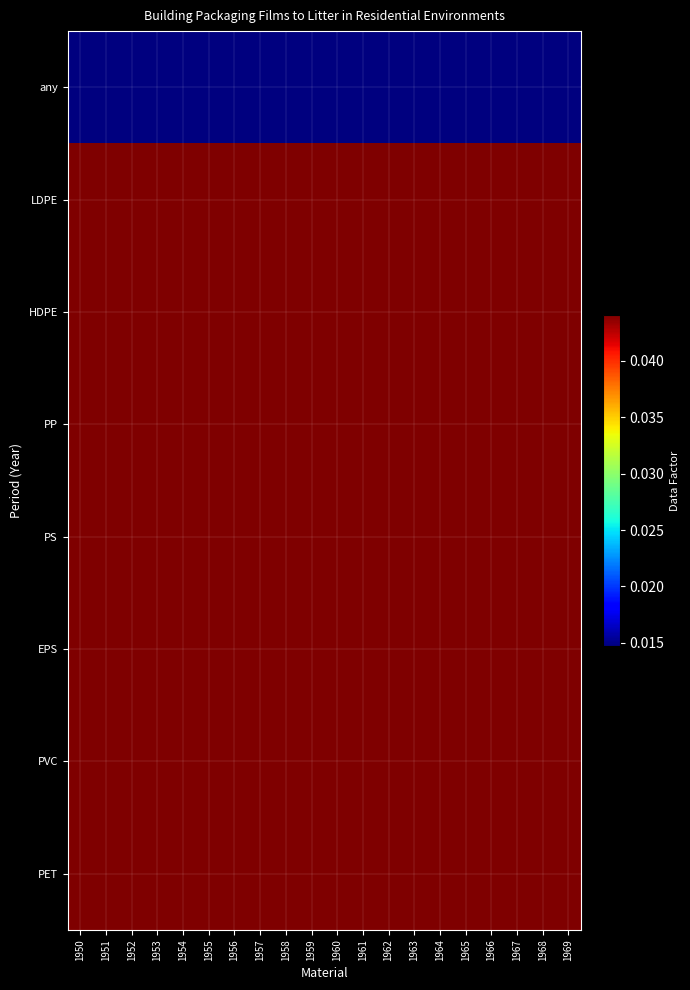

List the series in order of their peak value, highest first.

LDPE, HDPE, PP, PS, EPS, PVC, PET, any